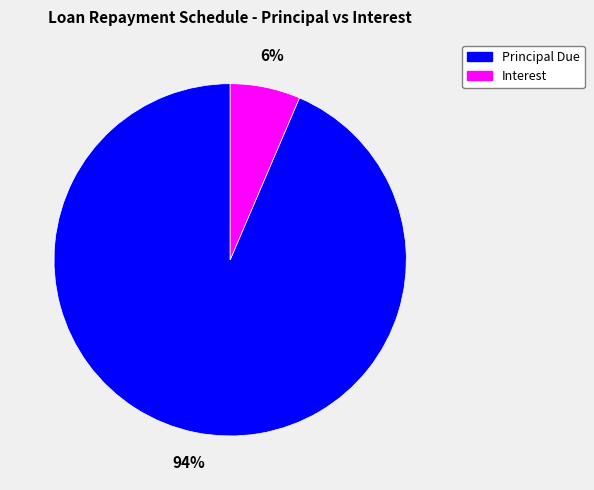

Which has a higher value, Interest or Principal Due?

Principal Due